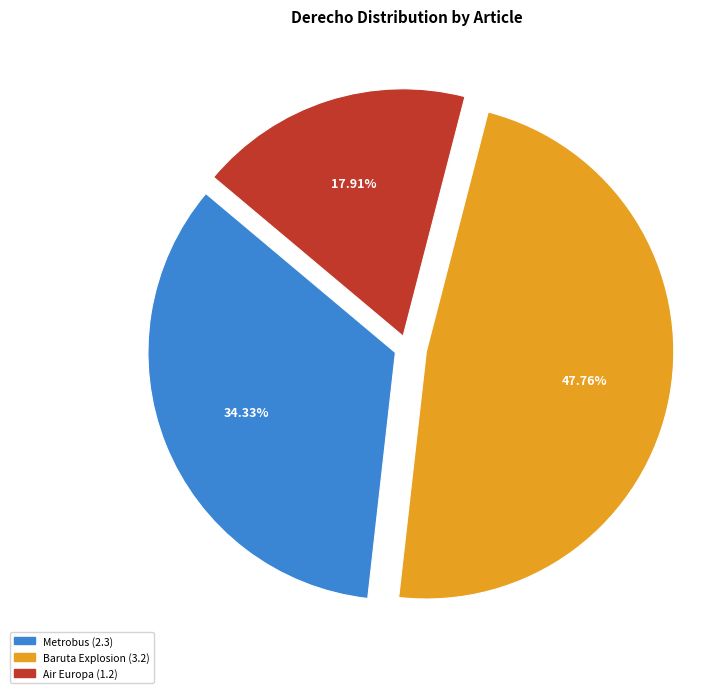

Which slice is the largest?

Baruta Explosion (3.2)